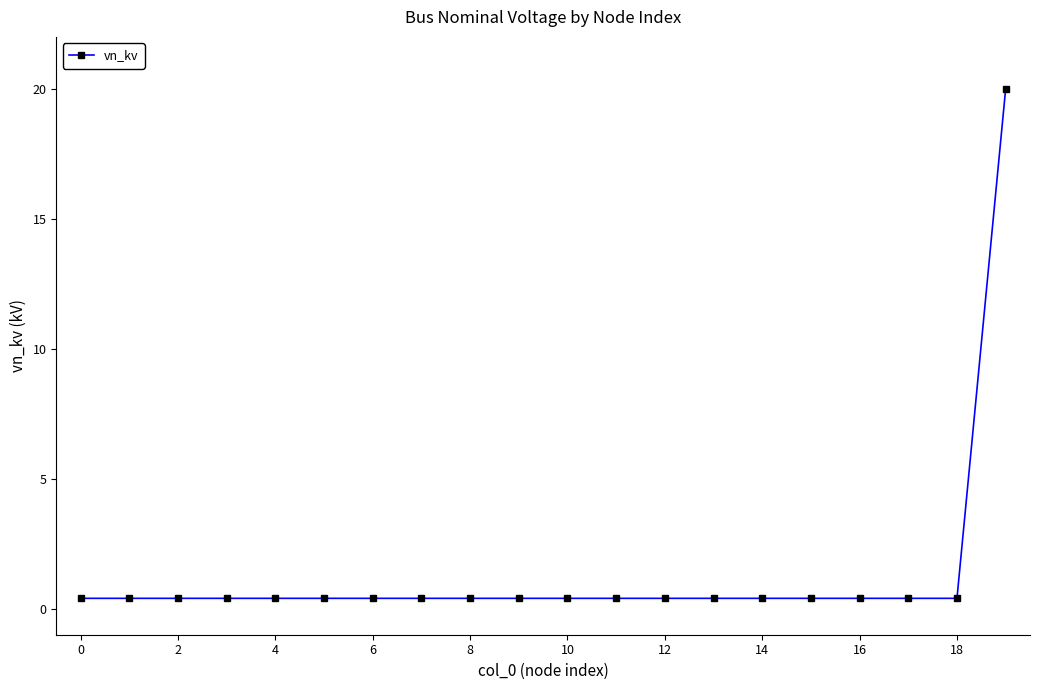

What is the difference between the maximum and minimum values?

19.6